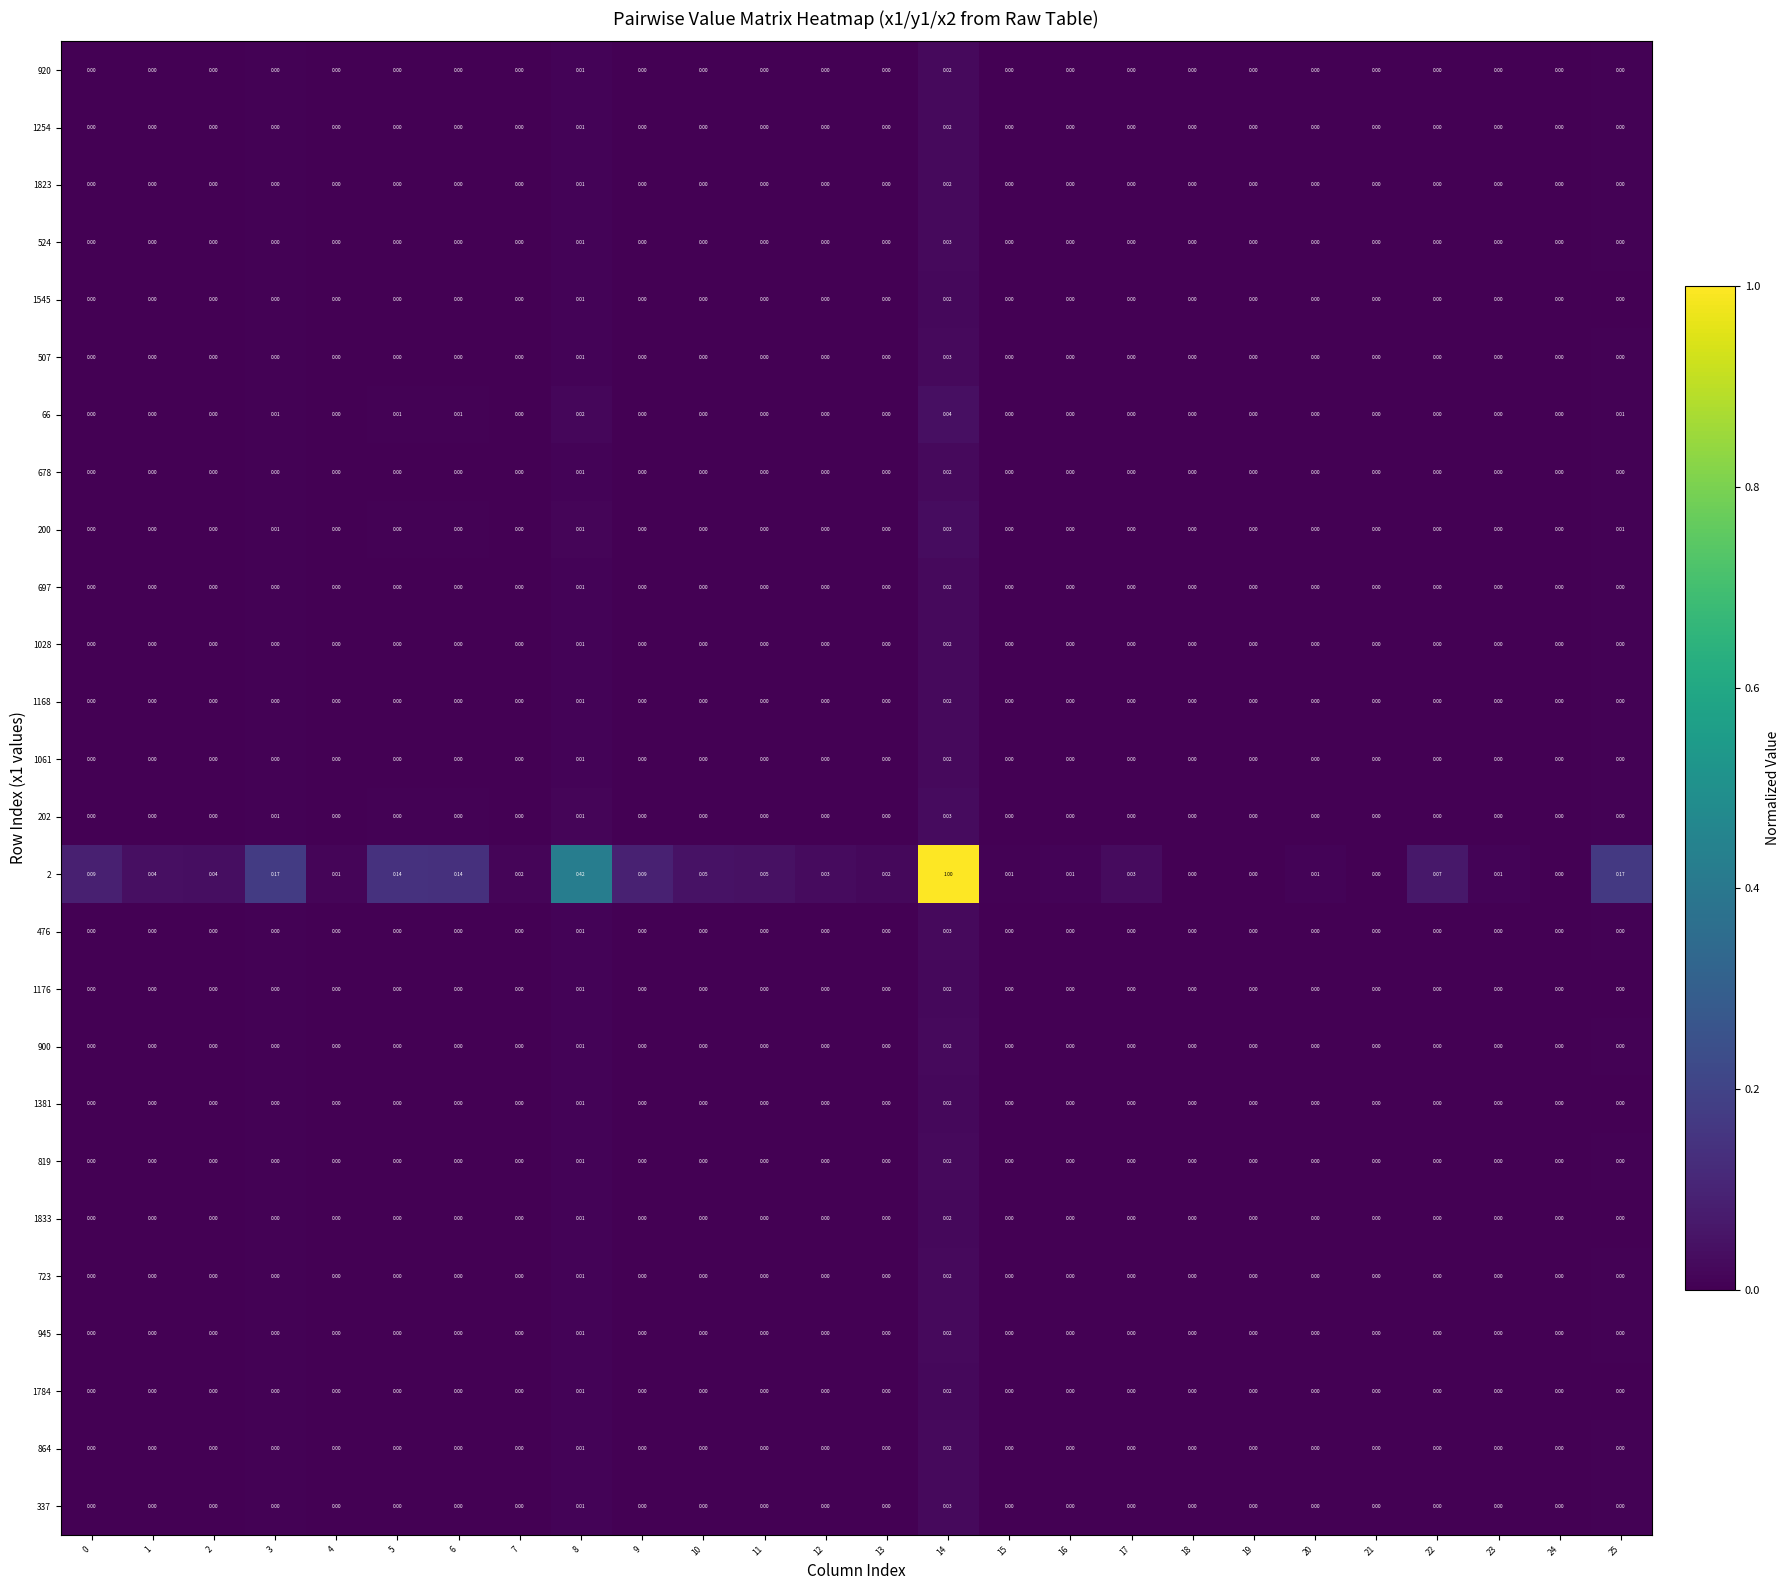

How many series are shown in this chart?

26